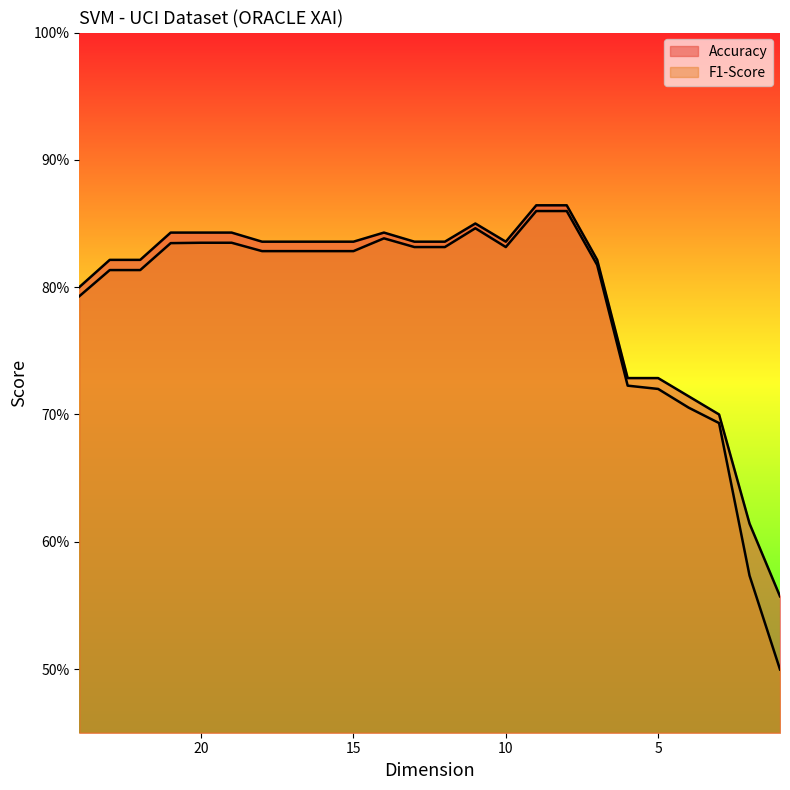

List the labels in order of F1-Score value, smallest first.

1, 2, 3, 4, 5, 6, 24, 23, 22, 7, 18, 17, 16, 15, 13, 12, 10, 21, 20, 19, 14, 11, 9, 8